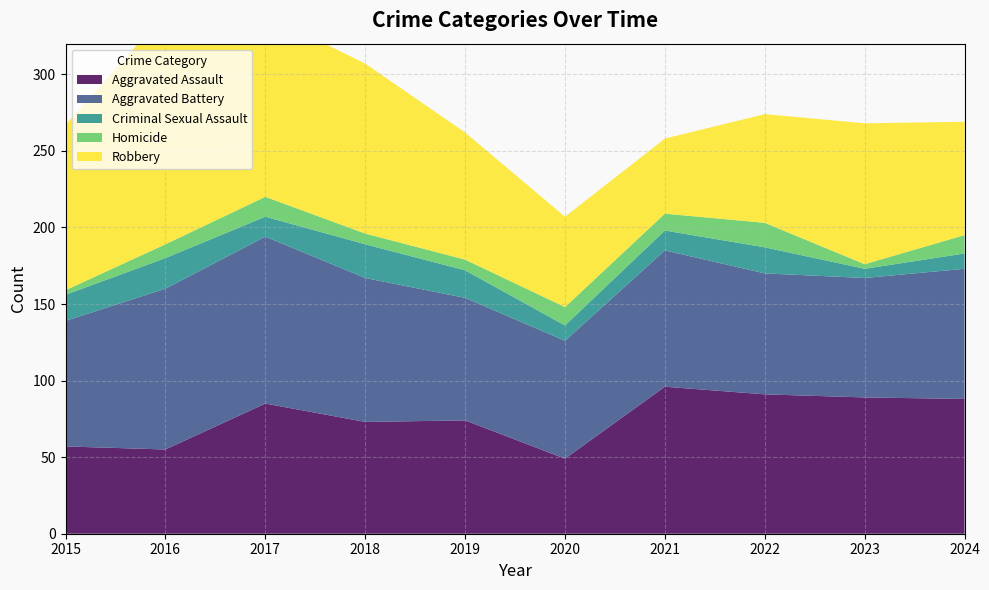

What is the sum of the Homicide values at 2018 and 2015?

10